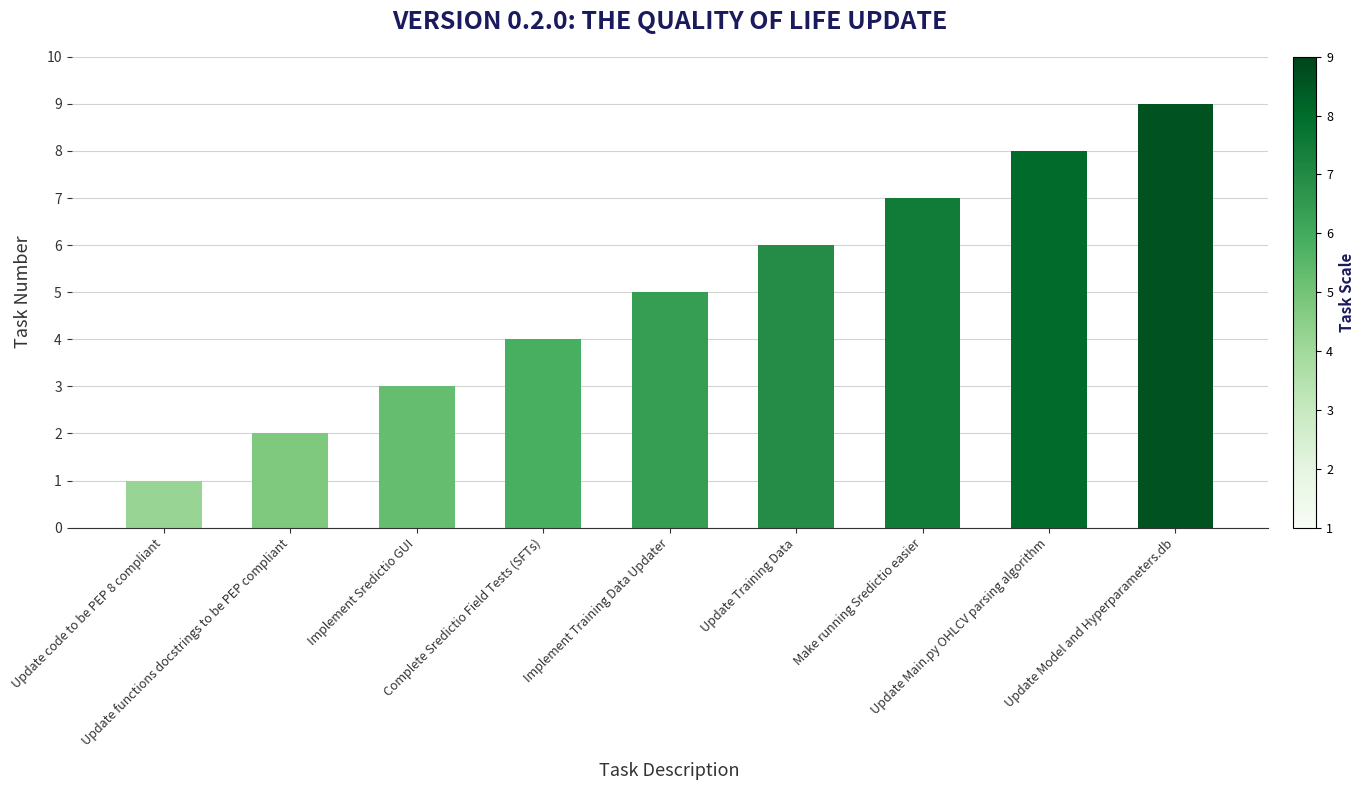

What is the approximate value at Update Main.py OHLCV parsing algorithm?

8